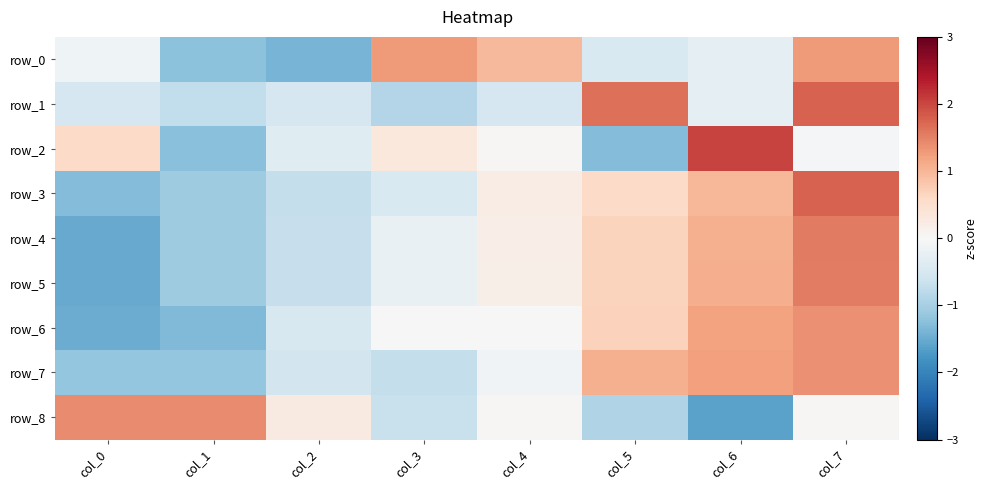

True or false: row_6 has a value of -0.7 at col_2.

False